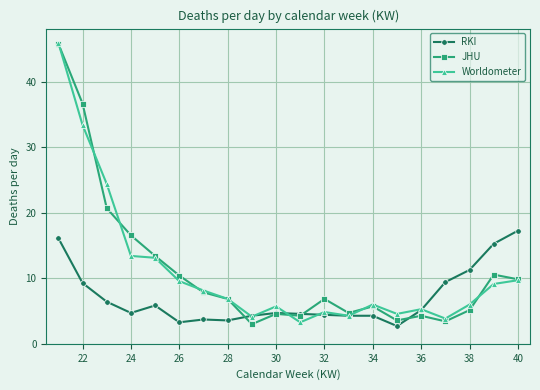

What is the maximum value for Worldometer?

46.0